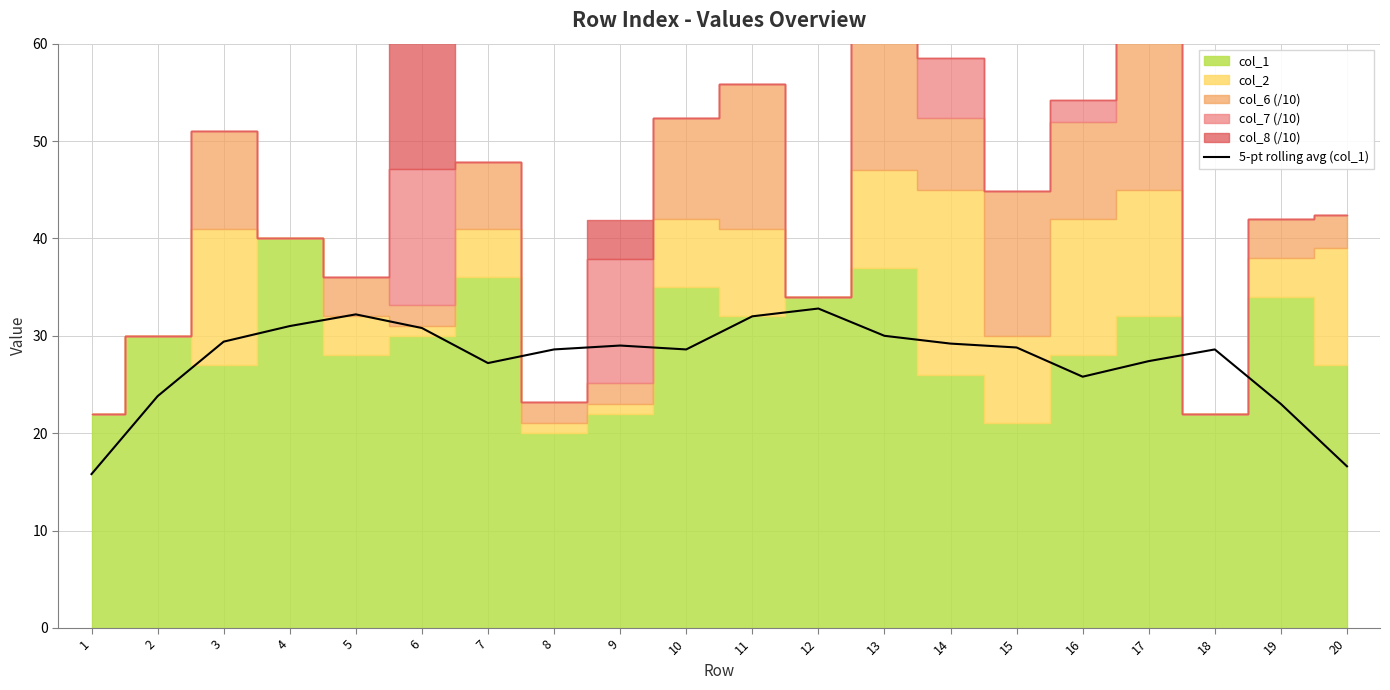

The value of 5-pt rolling avg (col_1) at 20 is 23.2. True or false?

False